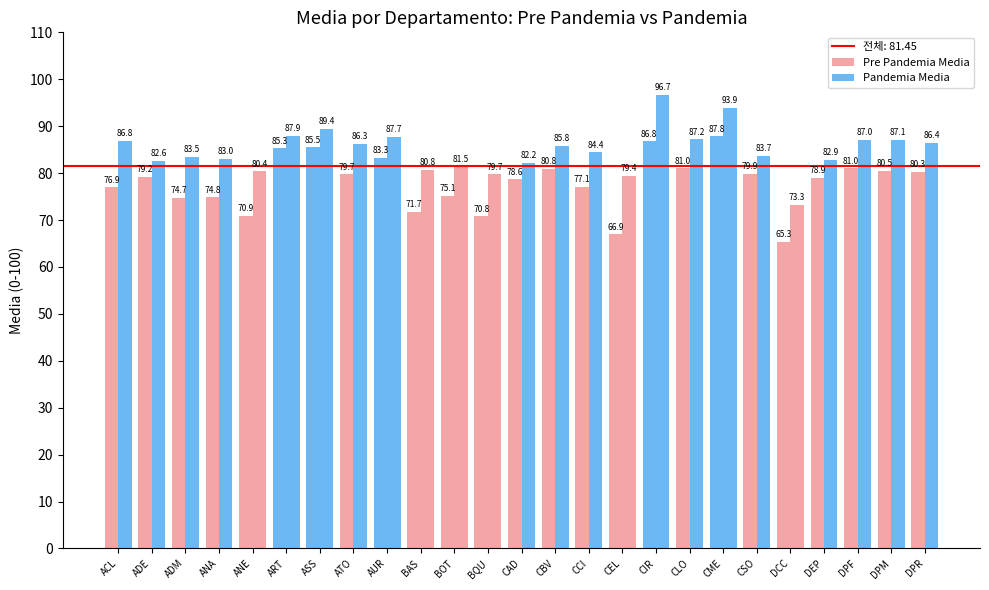

Is it true that Pandemia Media equals 125.0 at DPF?

False